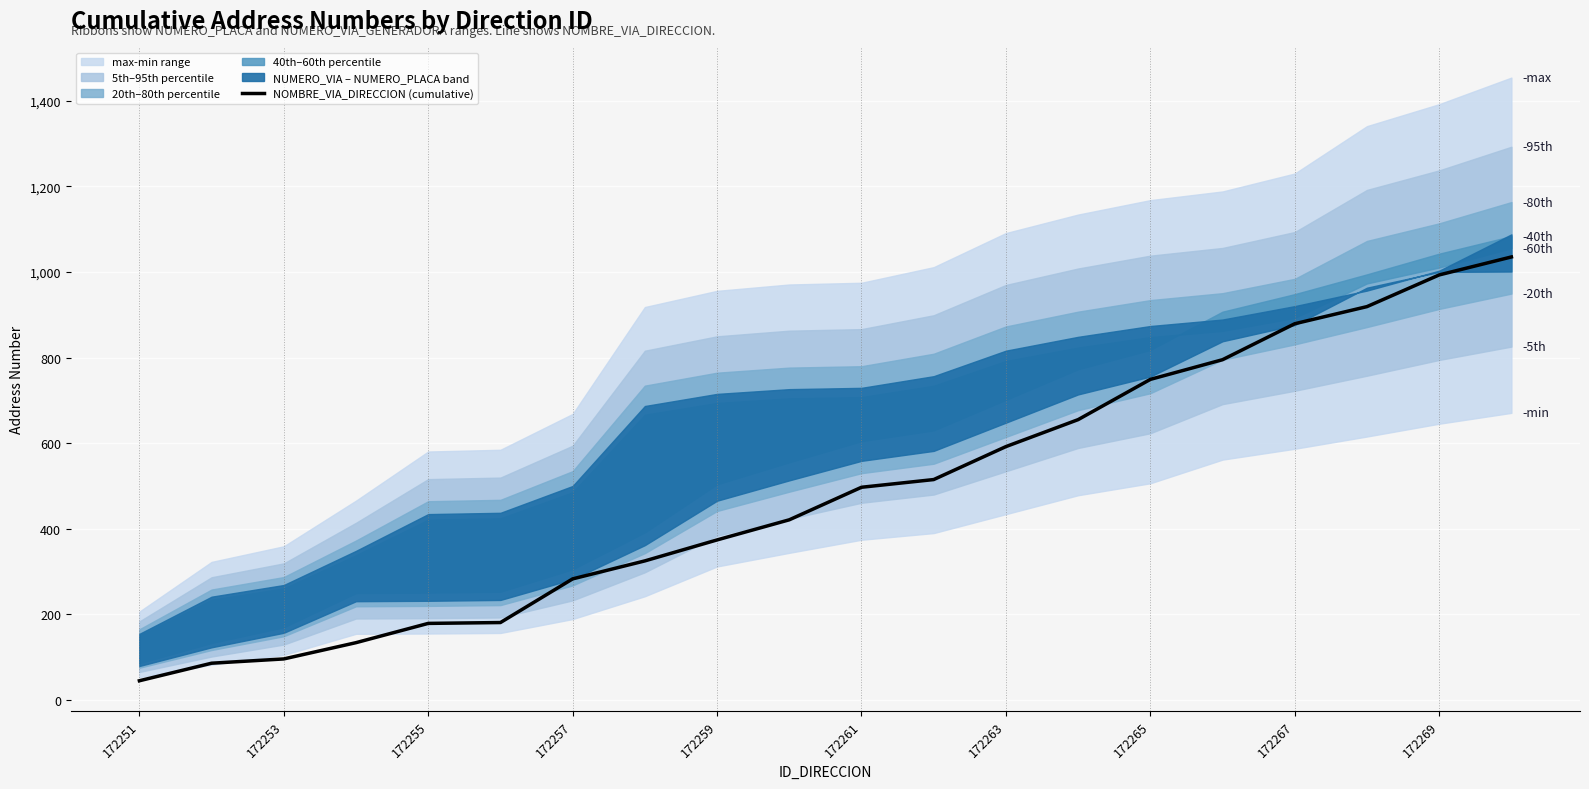

True or false: the data shows 1035 at 19.

True